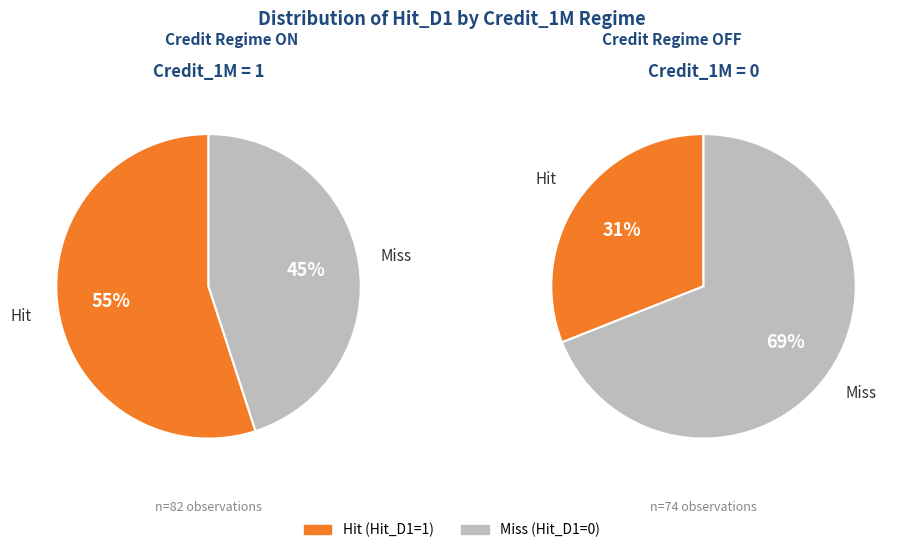

The Credit_1M=0, Hit_D1=1 slice represents 43% of the pie. True or false?

False